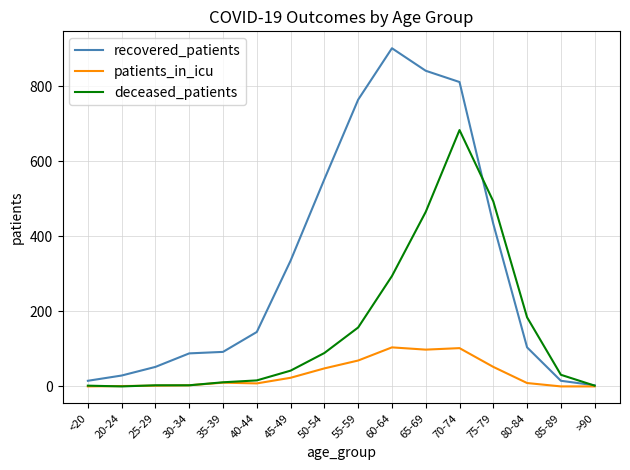

Rank the series at 50-54 from lowest to highest value.

patients_in_icu, deceased_patients, recovered_patients